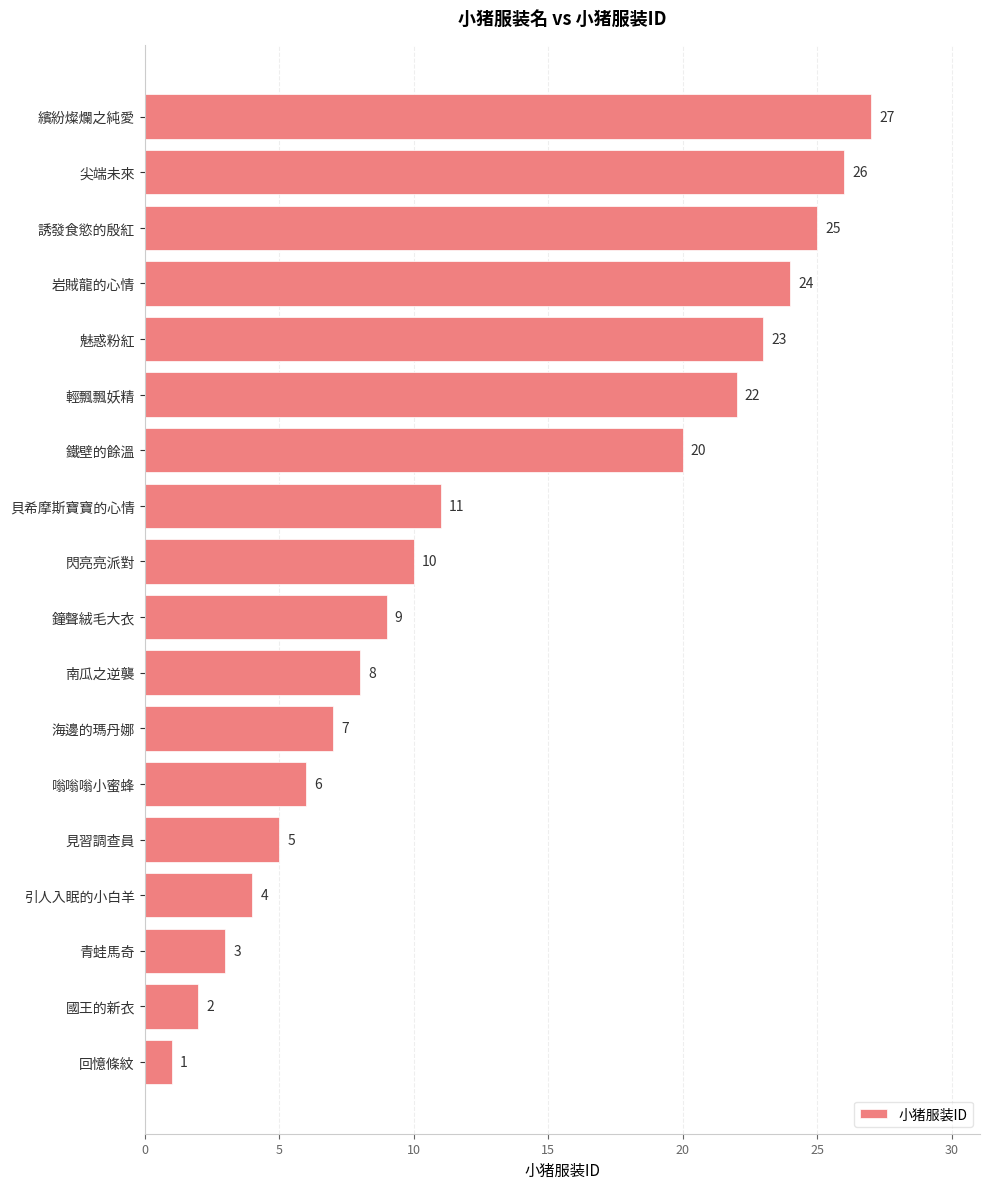

Are the bars grouped side by side (vs. stacked)?

No